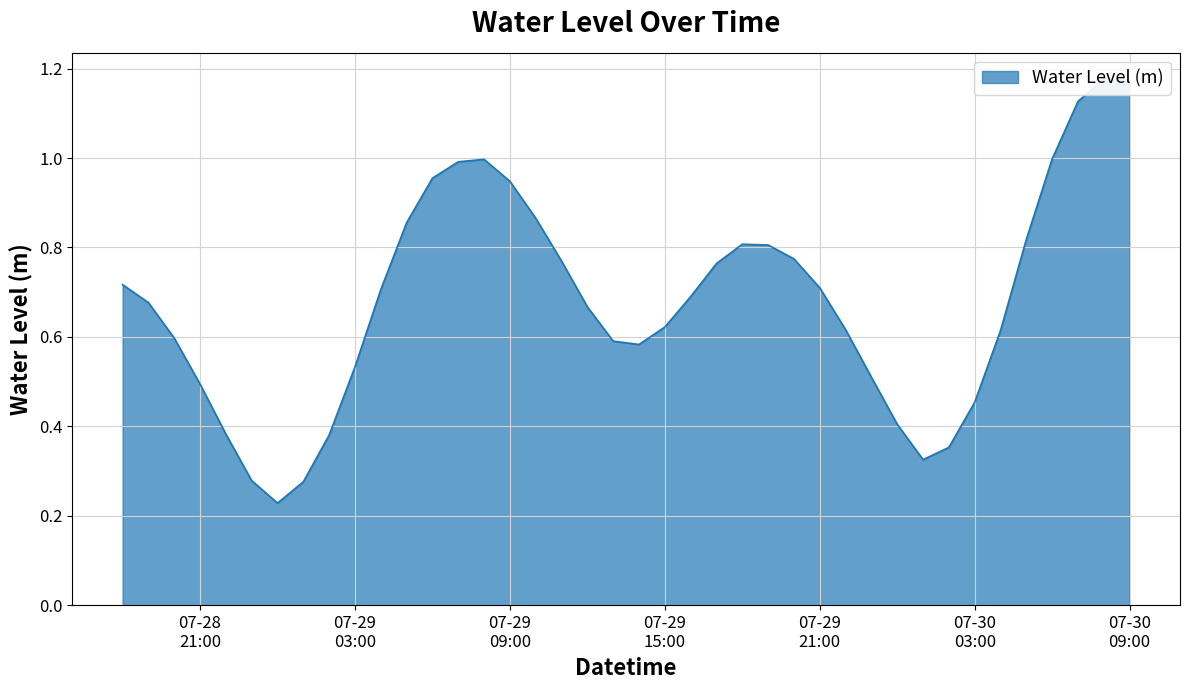

How many points are higher than both their immediate neighbors (excluding endpoints)?

3